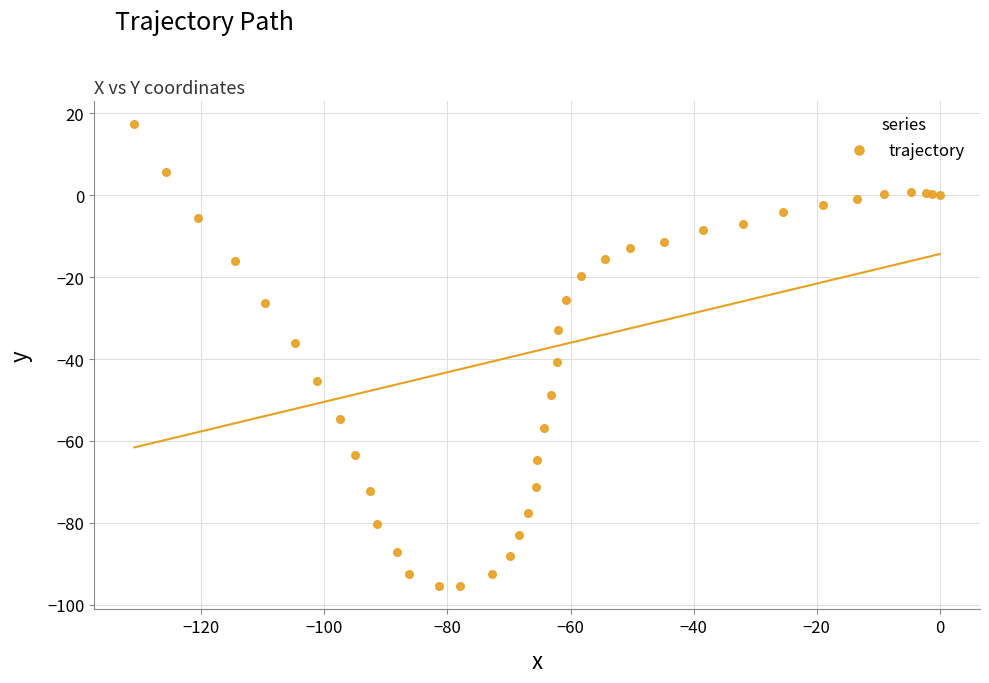

What Y value in the scatter plot is closest to -39?

-40.6